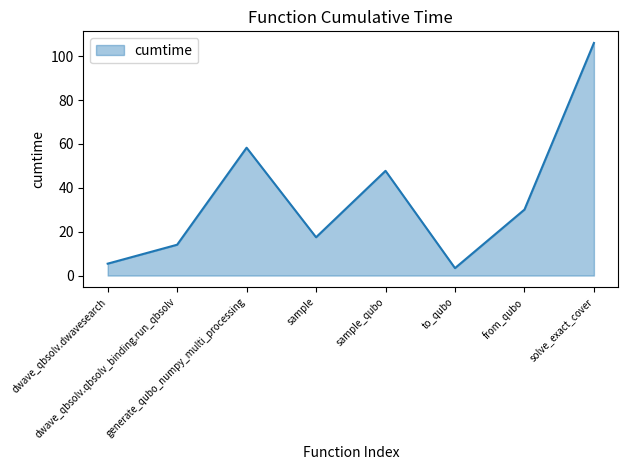

At which category does the chart reach its minimum across all series?

to_qubo